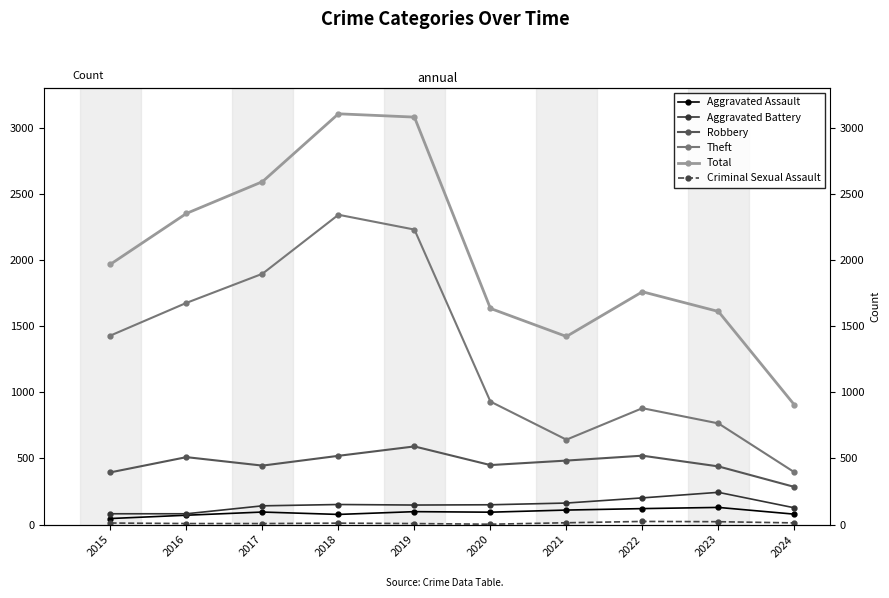

Reading left to right, extract all data points from this chart.

Aggravated Assault: 46	71	95	77	98	94	110	121	130	79
Aggravated Battery: 82	82	142	152	148	150	163	202	244	127
Robbery: 395	510	446	520	591	450	484	521	440	285
Theft: 1429	1676	1896	2342	2230	930	642	880	765	396
Total: 1968	2352	2592	3105	3080	1634	1422	1760	1611	905
Criminal Sexual Assault: 12	8	8	11	8	3	14	24	22	13